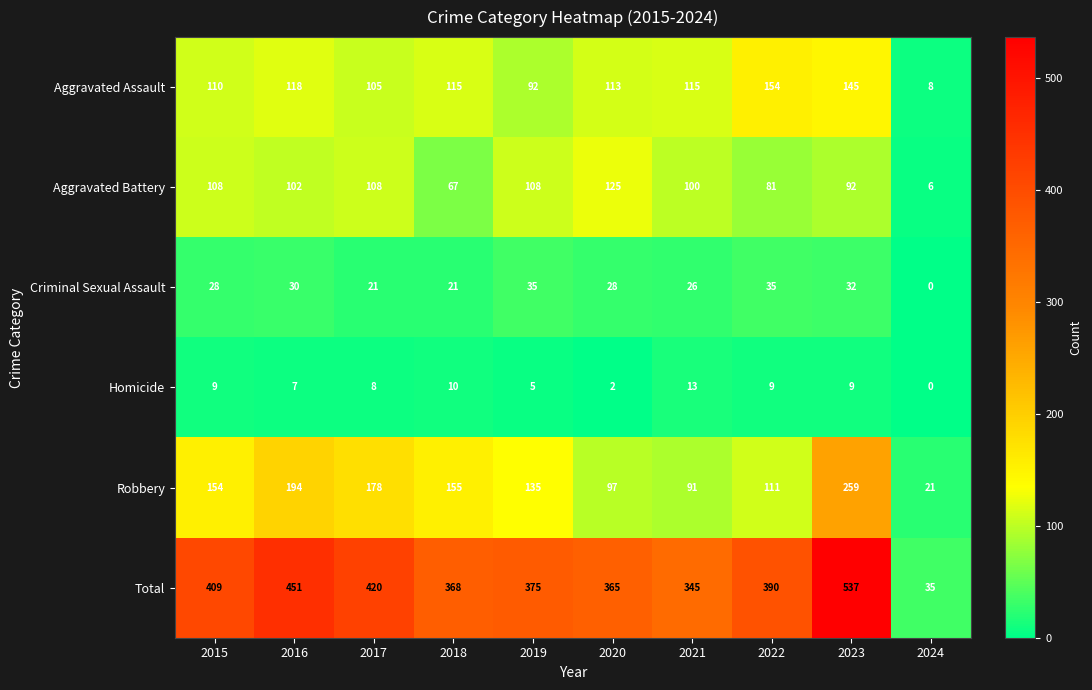

At which category is the sum across all series the highest?

2023